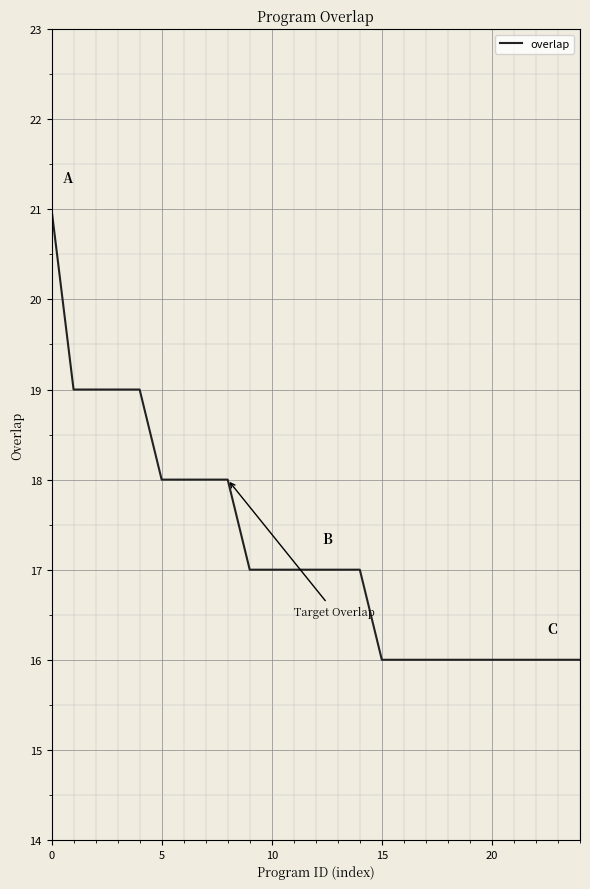

What is the difference between the maximum and minimum values?

5